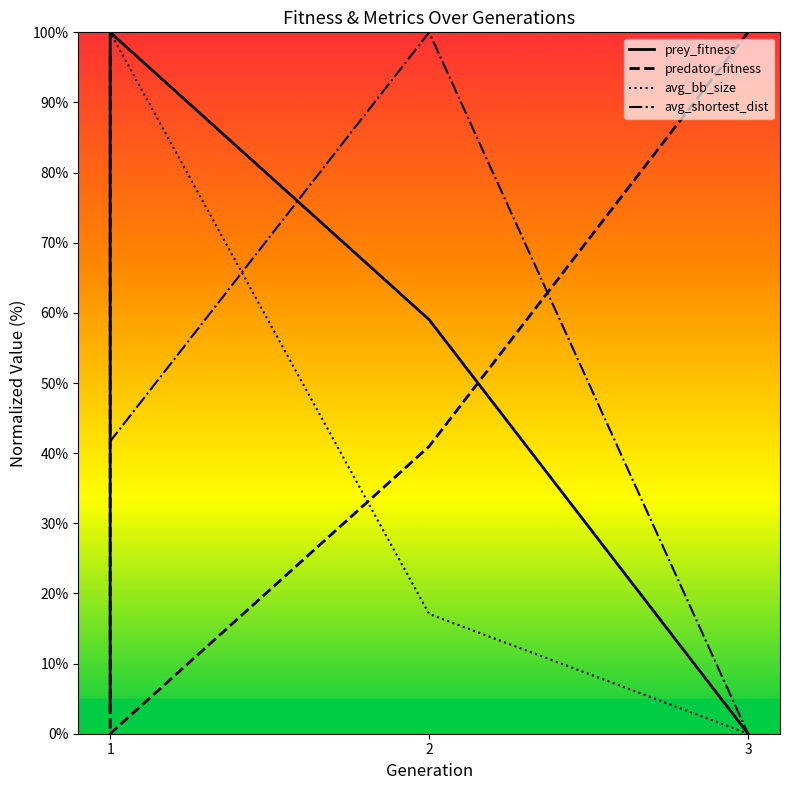

True or false: avg_bb_size and avg_shortest_dist cross at least once.

True